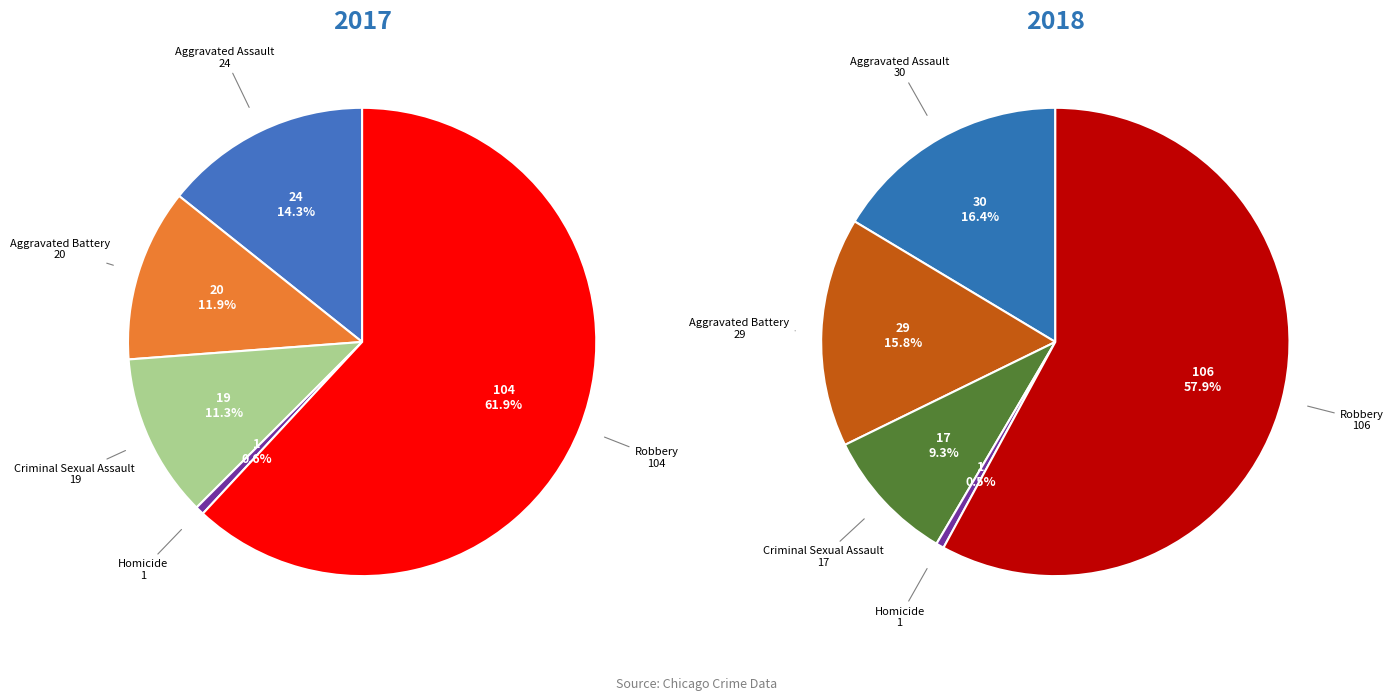

The 3 slice represents 1% of the pie. True or false?

True